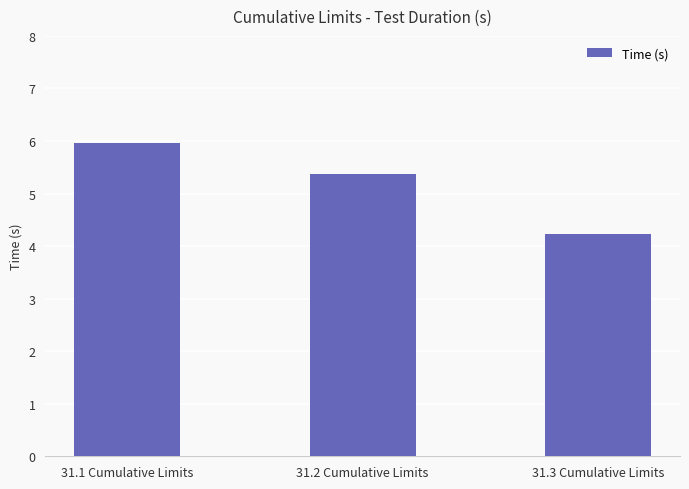

Reading left to right, extract all data points from this chart.

31.1 Cumulative Limits=6.0	31.2 Cumulative Limits=5.4	31.3 Cumulative Limits=4.2